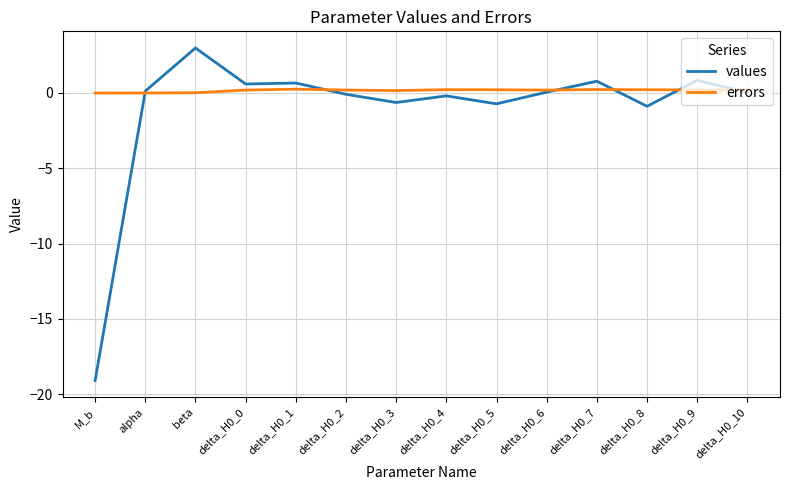

What is the minimum value for values?

-19.1